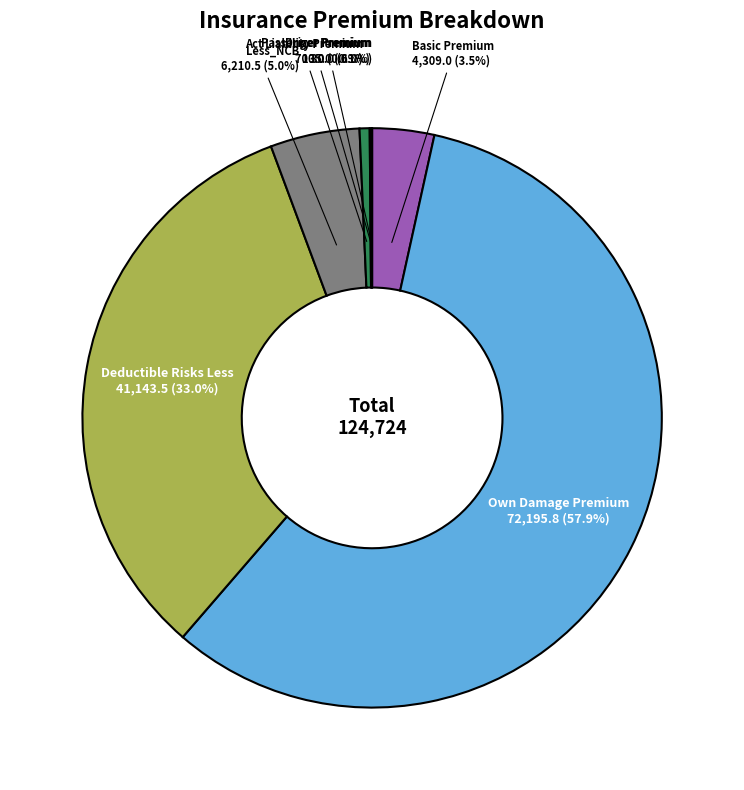

How much of the chart is everything except Basic Premium?

96.5%